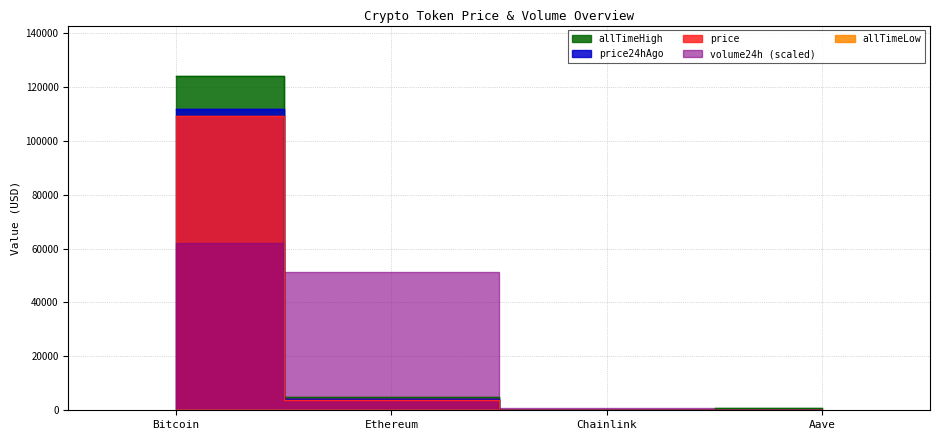

List the labels in order of allTimeHigh value, largest first.

Bitcoin, Ethereum, Aave, Chainlink